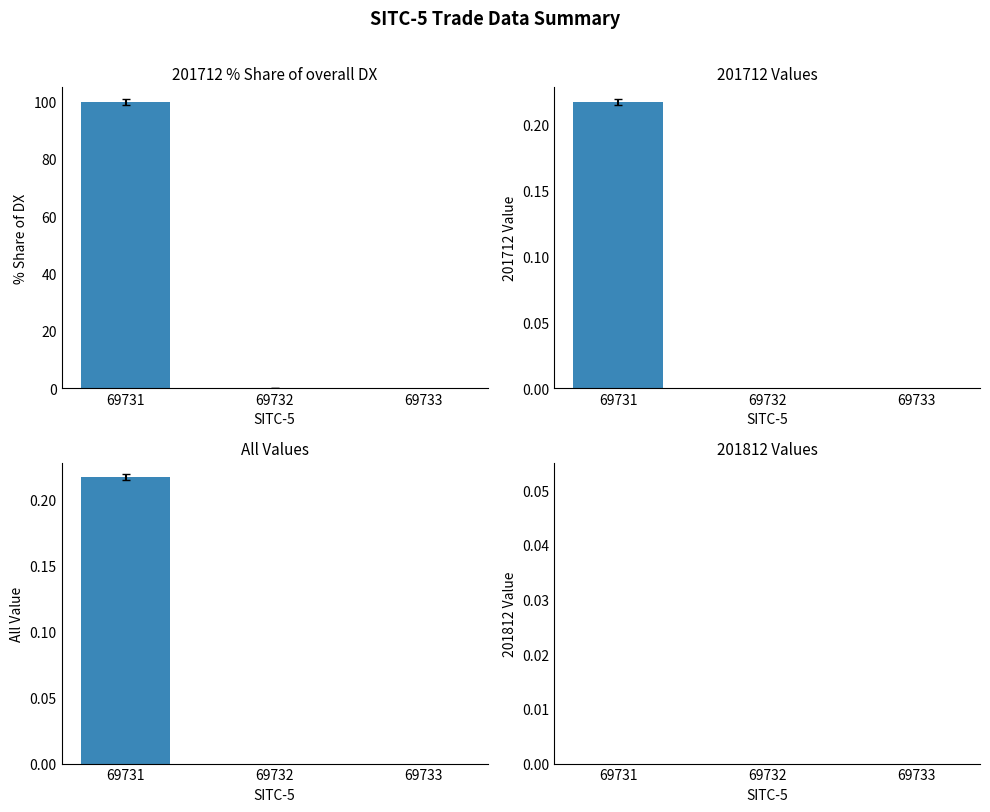

How many groups of bars are there?

3